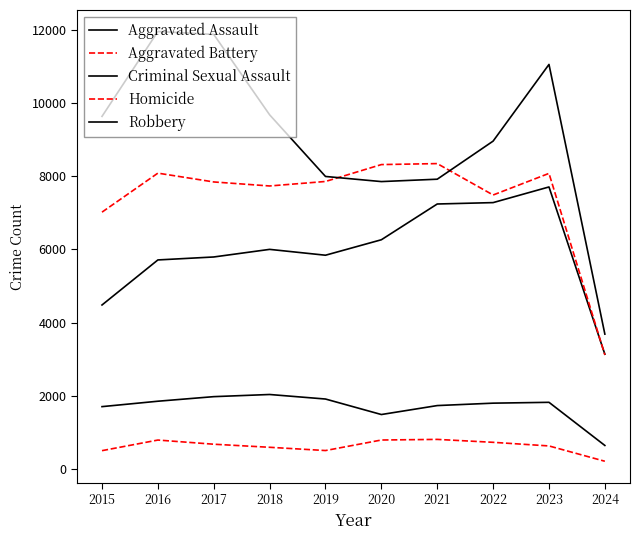

Does the chart have visible grid lines?

No